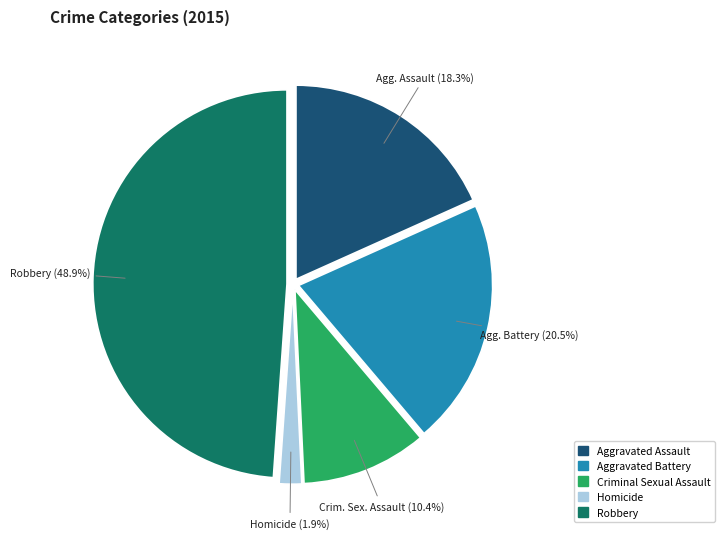

How many segments does this pie chart have?

5